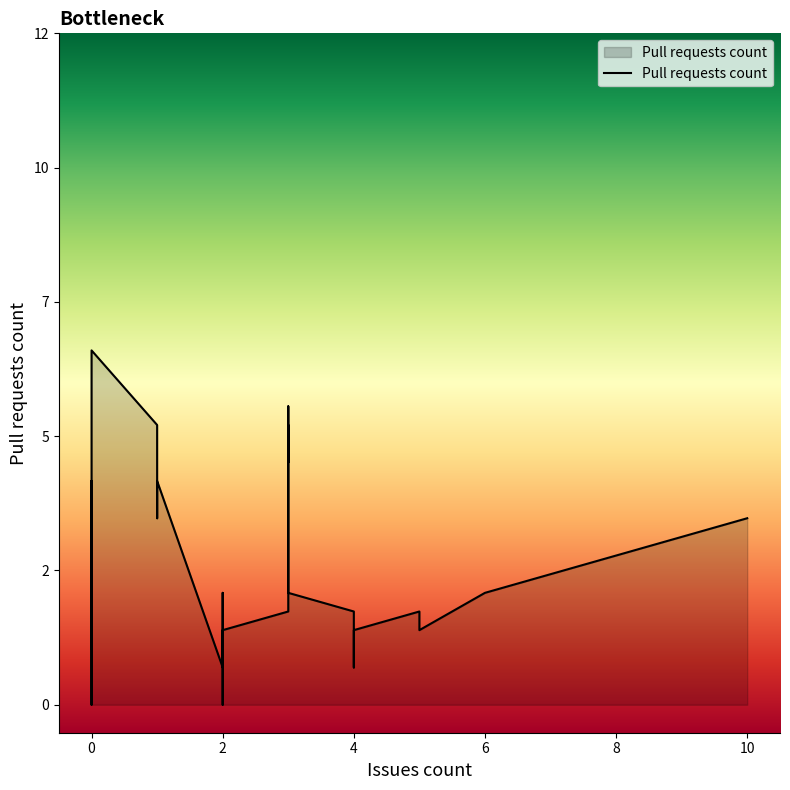

What is the difference between the maximum and minimum values?

6.3